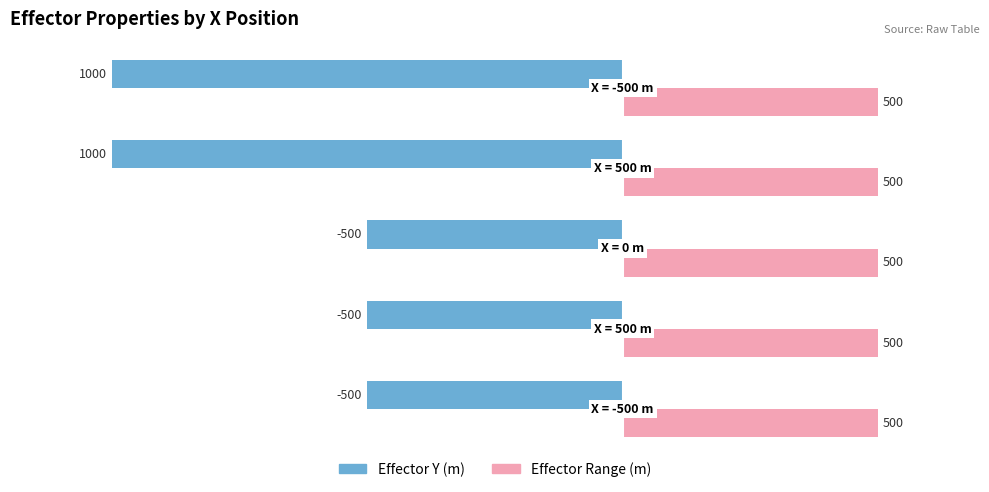

Which series has the largest total across all categories?

Effector Range (m)